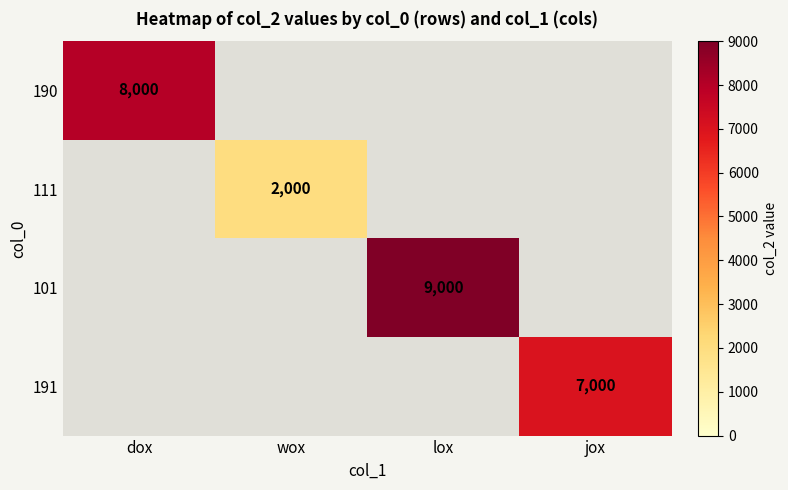

The 101 series shows 11967 at lox. True or false?

False